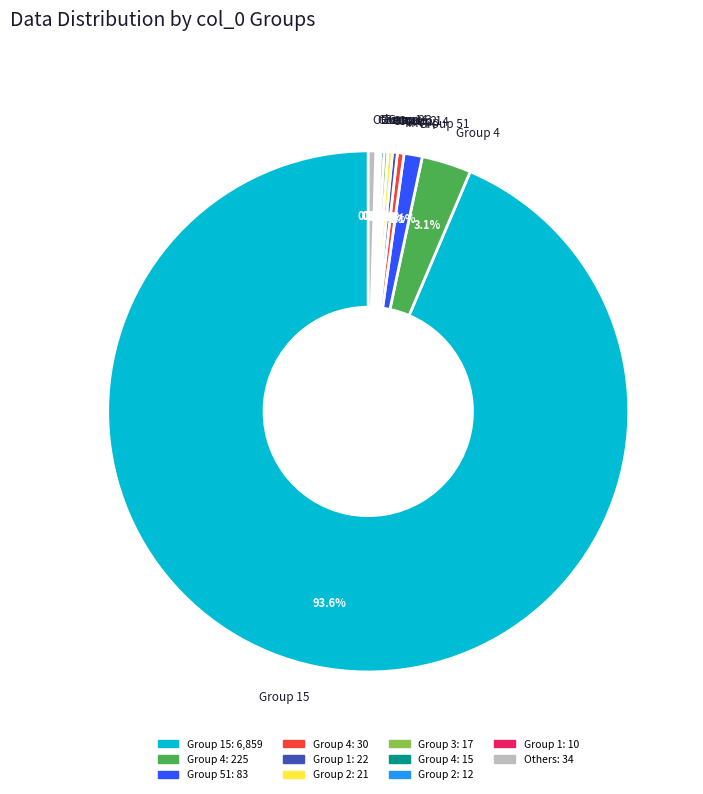

To the nearest percent, what is the average slice percentage?

9%